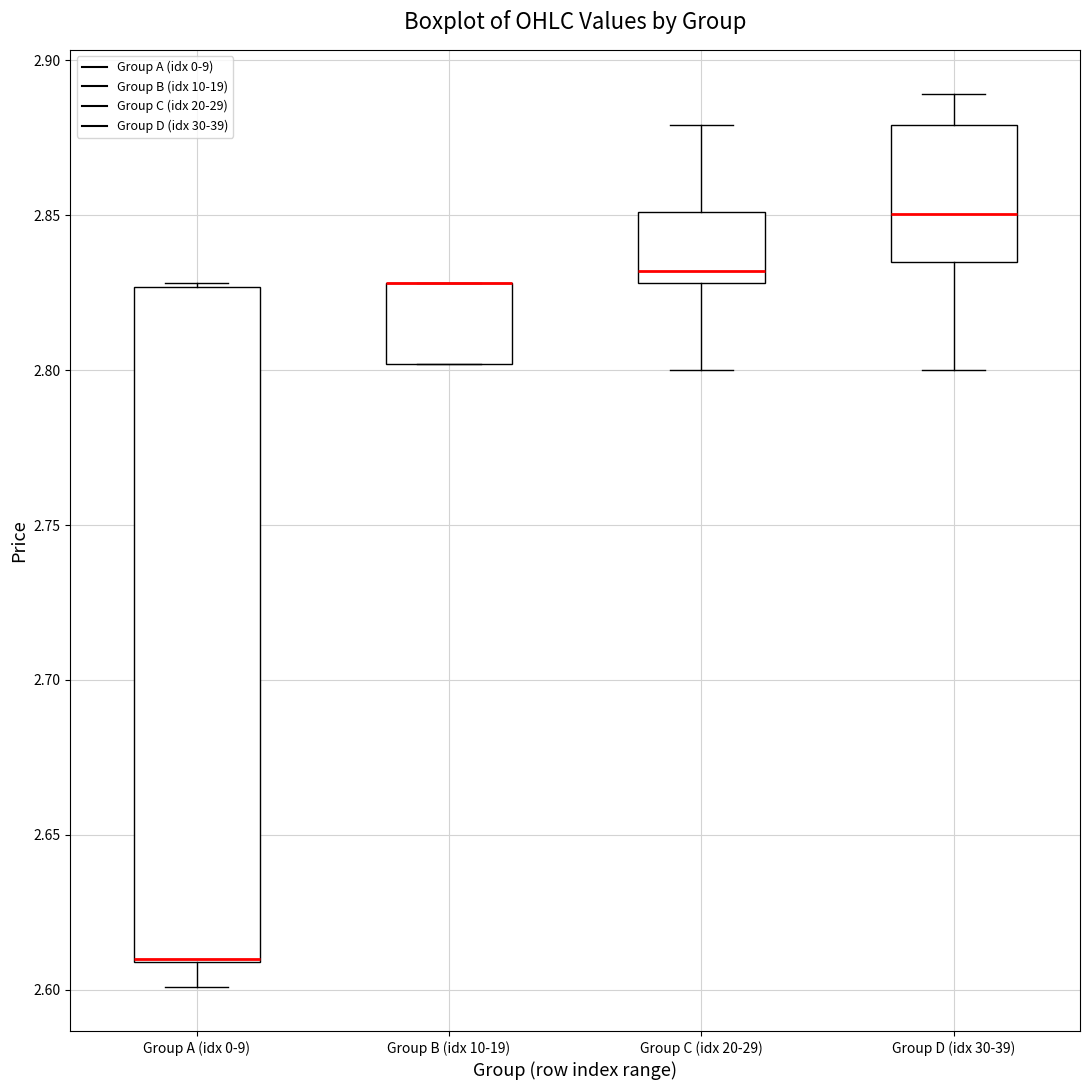

Reading left to right, read every box against the y-axis: the position of its median line, the range the box covers, and the ends of its whiskers. The values are not printed on the chart, so give them approximately, as read against the axis.

Group A (idx 0-9): median 2.610 (drawn on the box's lower edge), box 2.610 to 2.825, whiskers 2.600 to 2.830
Group B (idx 10-19): median 2.830 (drawn on the box's upper edge), box 2.800 to 2.830, whiskers 2.800 to 2.830
Group C (idx 20-29): median 2.830 (just above the box's lower edge), box 2.830 to 2.850, whiskers 2.800 to 2.880
Group D (idx 30-39): median 2.850, box 2.835 to 2.880, whiskers 2.800 to 2.890